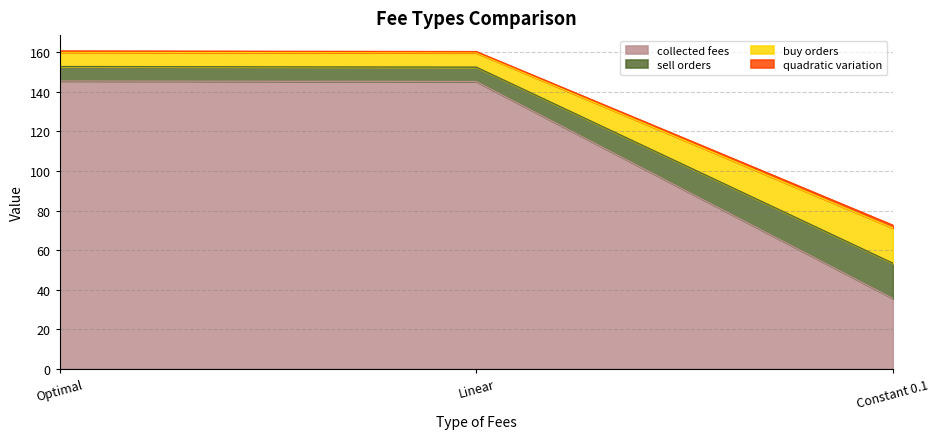

Which category has the lowest value in the collected fees series?

Constant 0.1